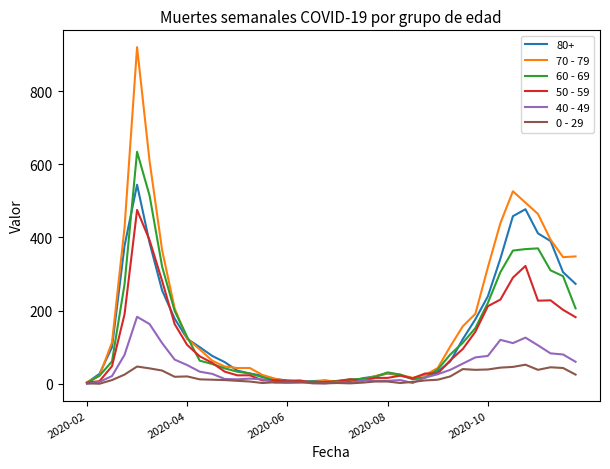

Which series has the largest range (max minus min)?

70 - 79